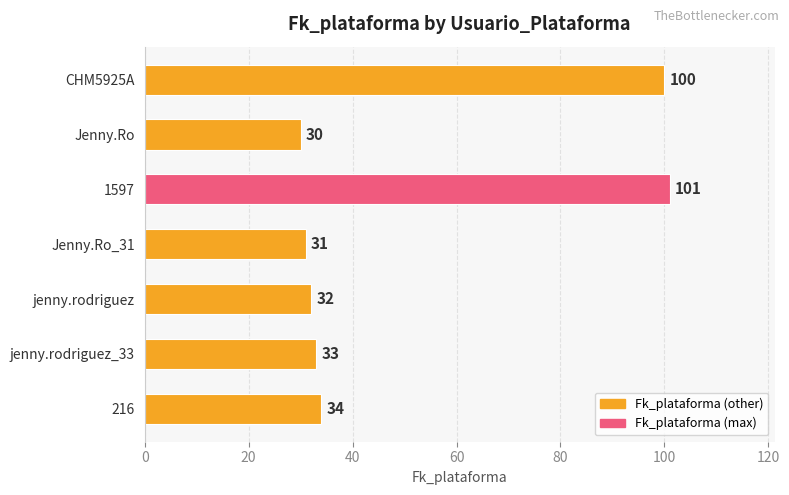

What is the approximate value at 1597?

101